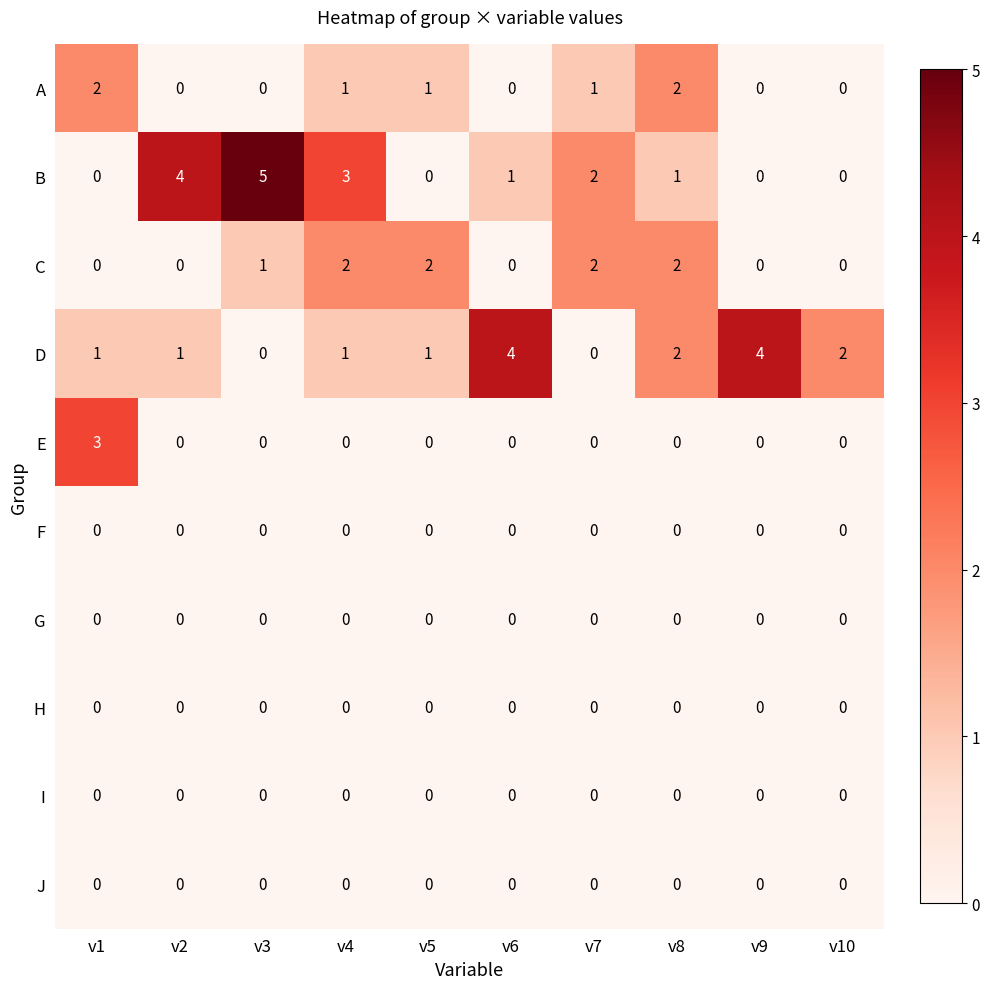

Which category has the highest value across all series?

v3